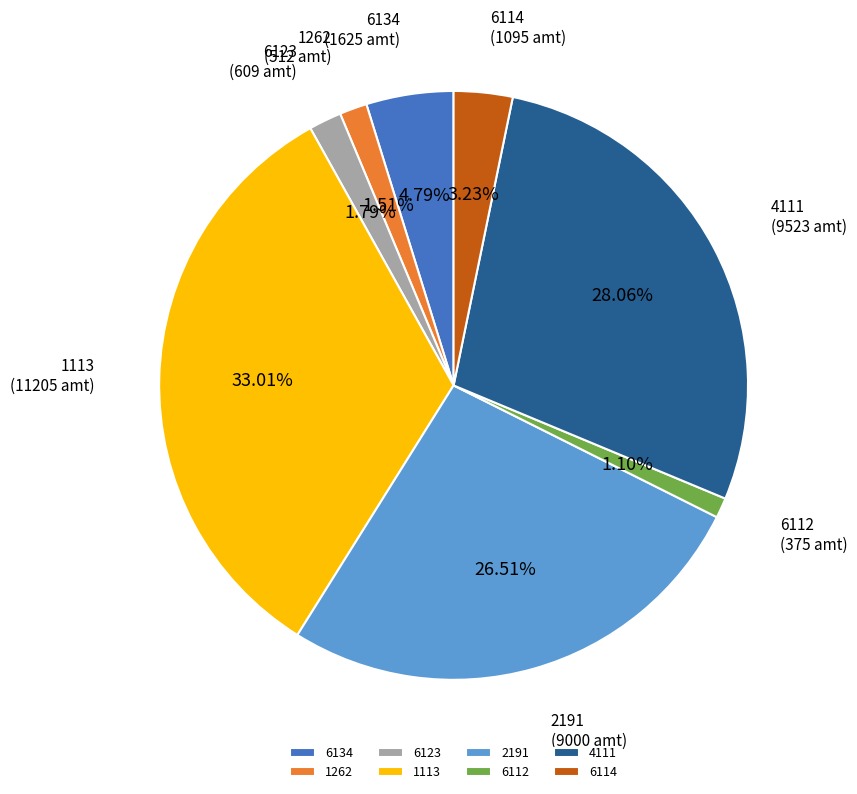

Is there any slice that represents more than half of the pie?

No